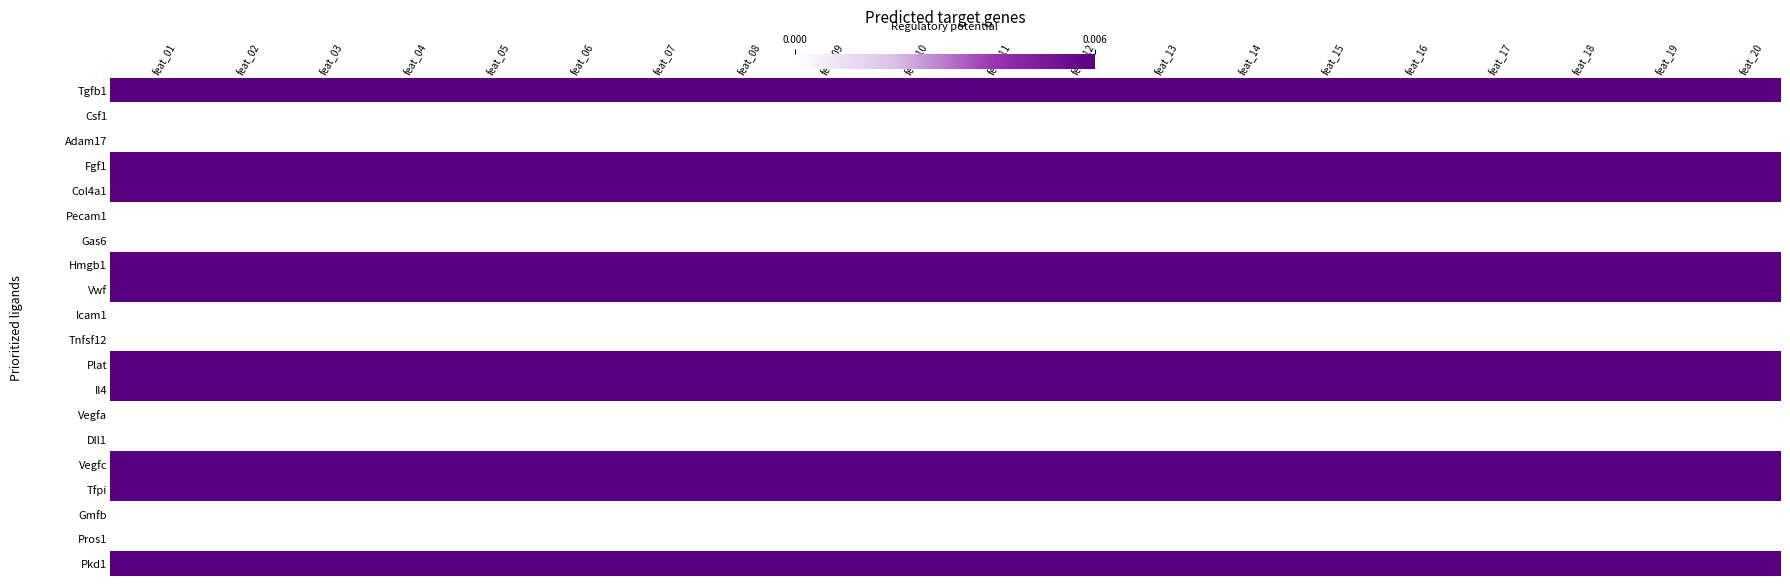

How many data points does each series have?

20